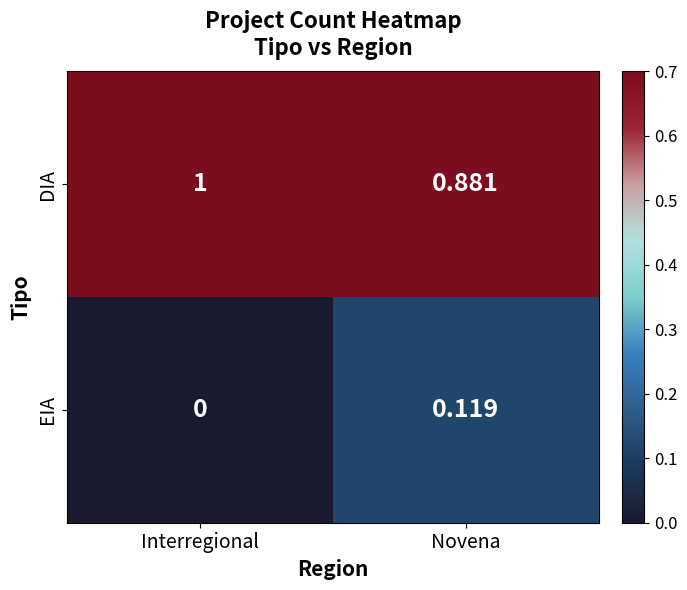

At which label is EIA closest to 0?

Interregional